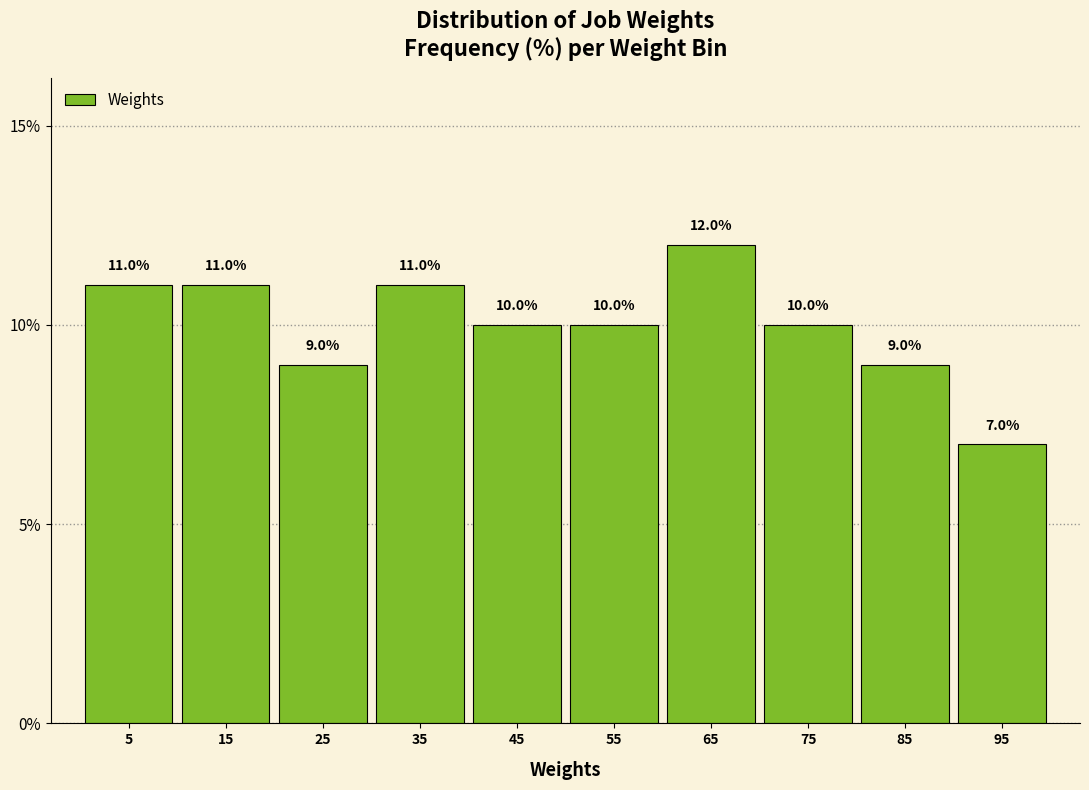

Reading left to right, transcribe this chart: for each bar, give the range it covers on the x-axis and its height. The bar edges are not printed on the chart, so give them approximately, as read against the axis.

1.0 to 10.9: 11.0
10.9 to 20.8: 11.0
20.8 to 30.7: 9.0
30.7 to 40.6: 11.0
40.6 to 50.5: 10.0
50.5 to 60.4: 10.0
60.4 to 70.3: 12.0
70.3 to 80.2: 10.0
80.2 to 90.1: 9.0
90.1 to 100.0: 7.0